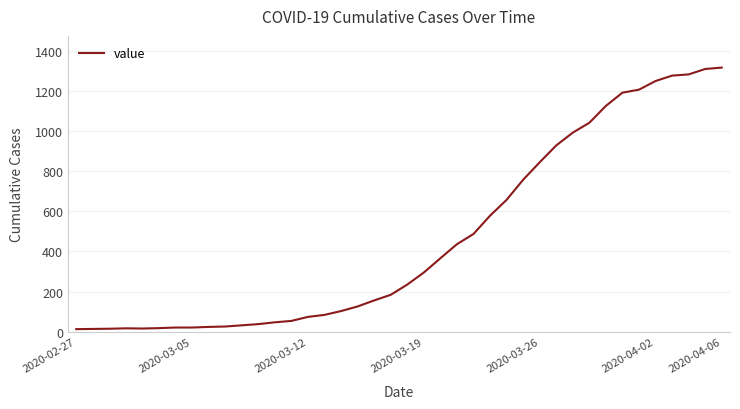

What is the greatest value displayed?

1316